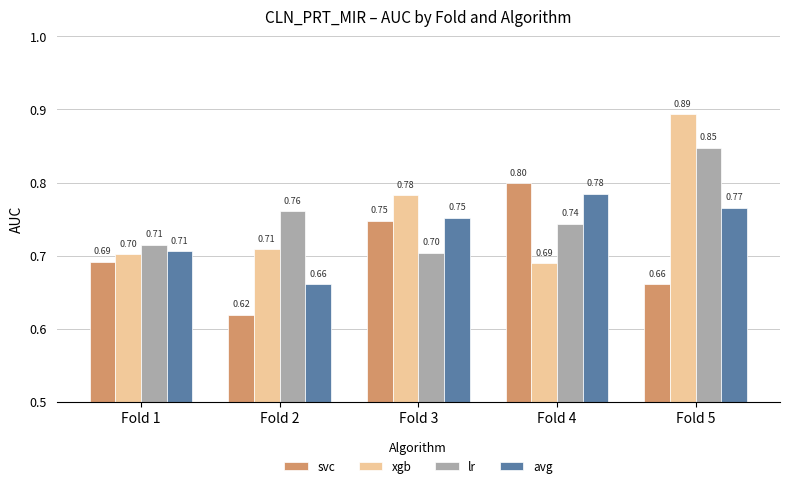

What are all the series names shown in the legend?

svc, xgb, lr, avg